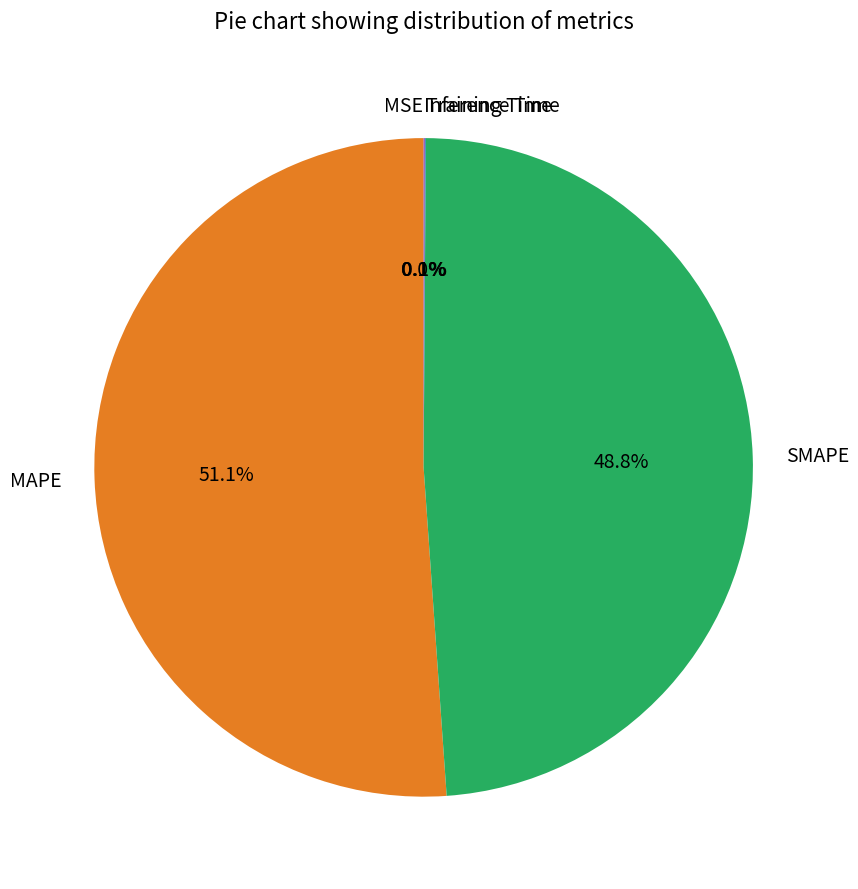

Which category accounts for the majority?

MAPE